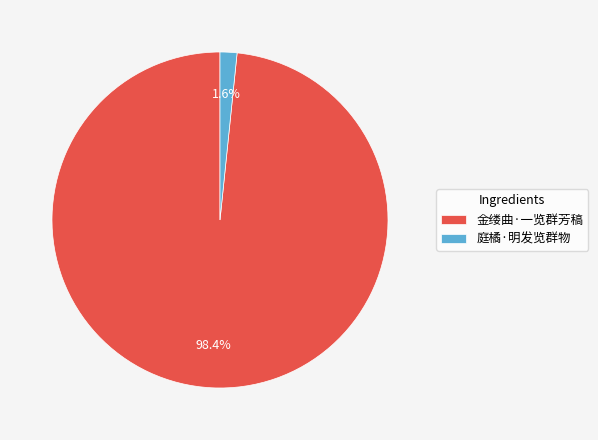

Combined, what portion of the pie is 庭橘·明发览群物 and 金缕曲·一览群芳稿?

100.0%